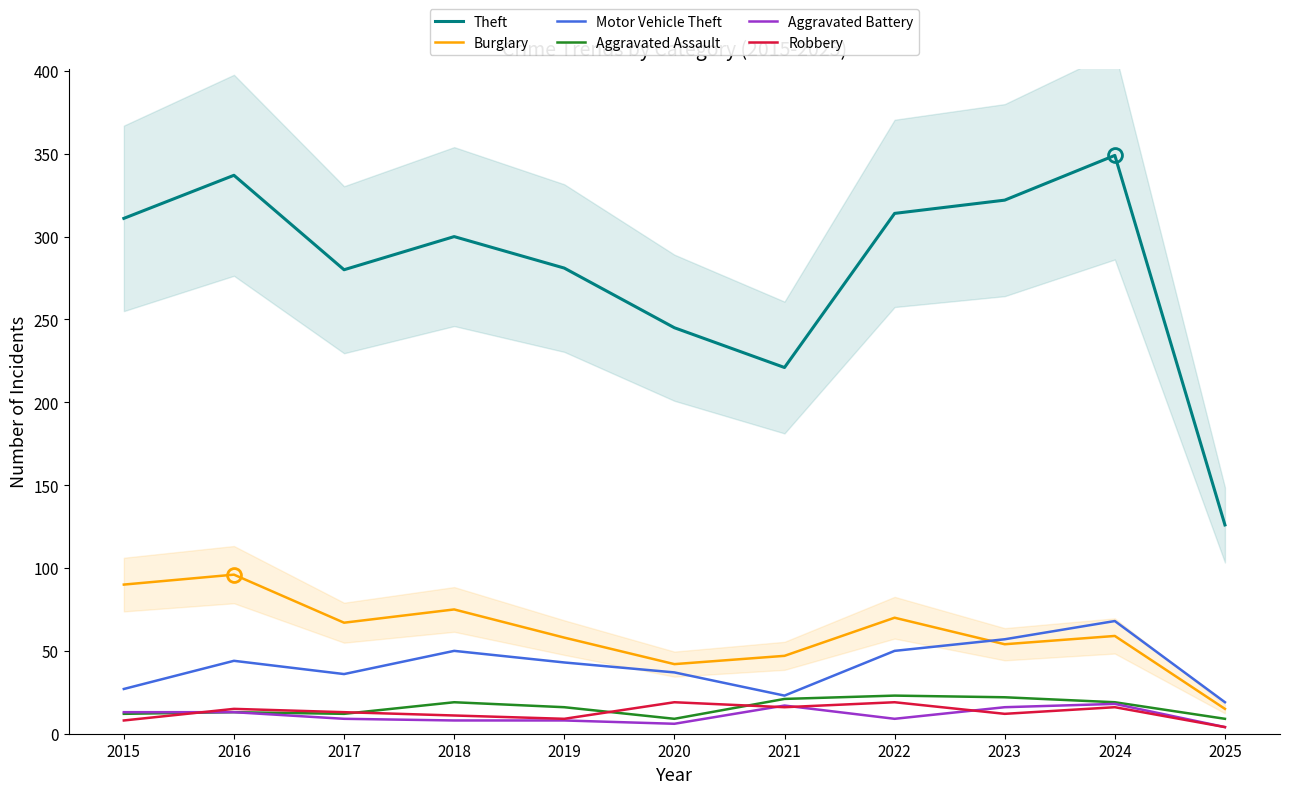

List the labels in order of Theft value, largest first.

2024, 2016, 2023, 2022, 2015, 2018, 2019, 2017, 2020, 2021, 2025